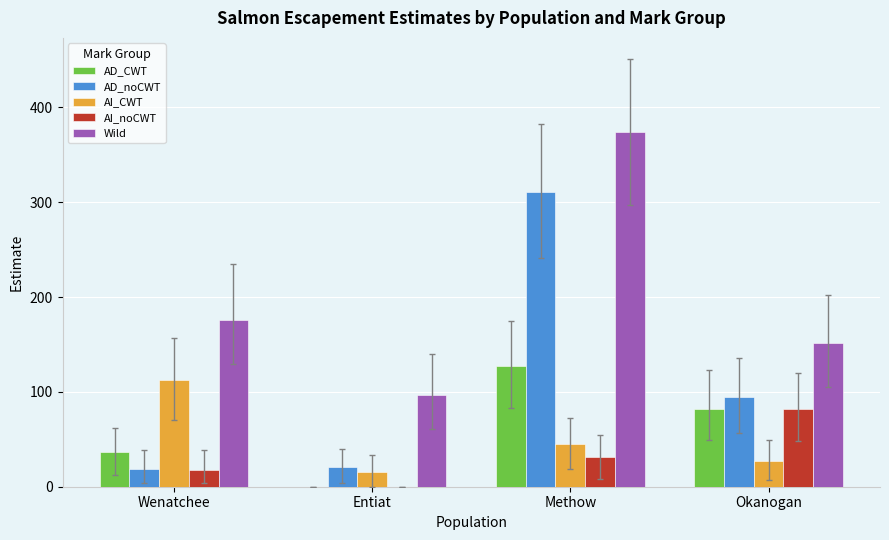

Between Methow and Okanogan, which series saw the biggest shift?

Wild